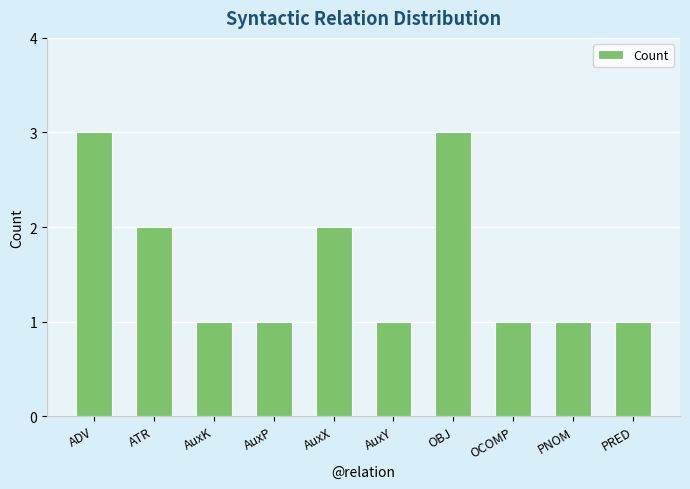

What is the change in value from AuxP to AuxX?

+1